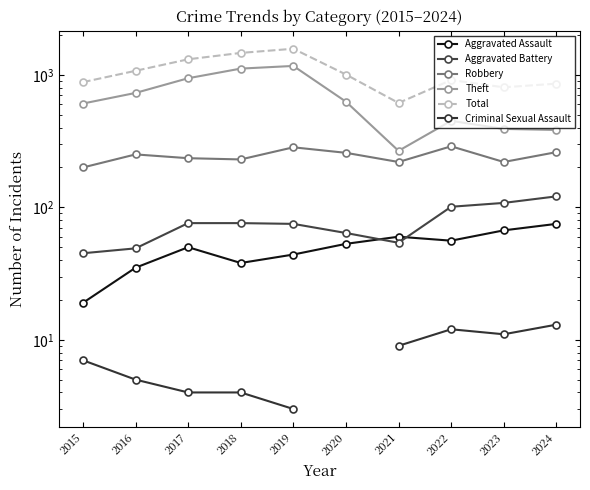

What value does the Aggravated Battery series have at 2023?

108.0